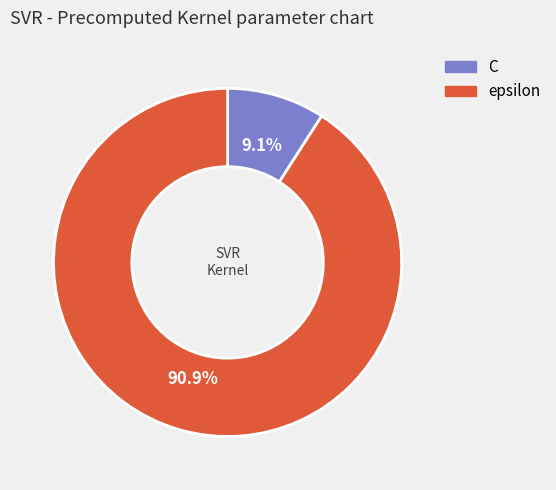

The epsilon slice represents 79% of the pie. True or false?

False